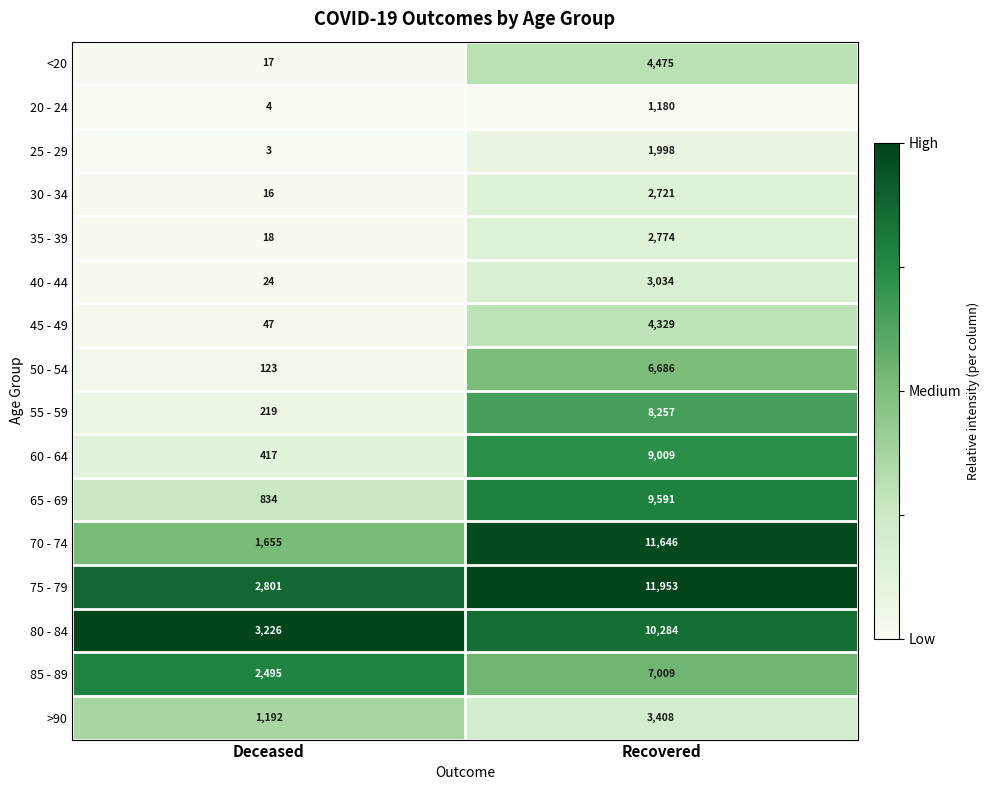

At Deceased, list the series in order from largest to smallest.

80 - 84, 75 - 79, 85 - 89, 70 - 74, >90, 65 - 69, 60 - 64, 55 - 59, 50 - 54, 45 - 49, 40 - 44, 35 - 39, <20, 30 - 34, 20 - 24, 25 - 29